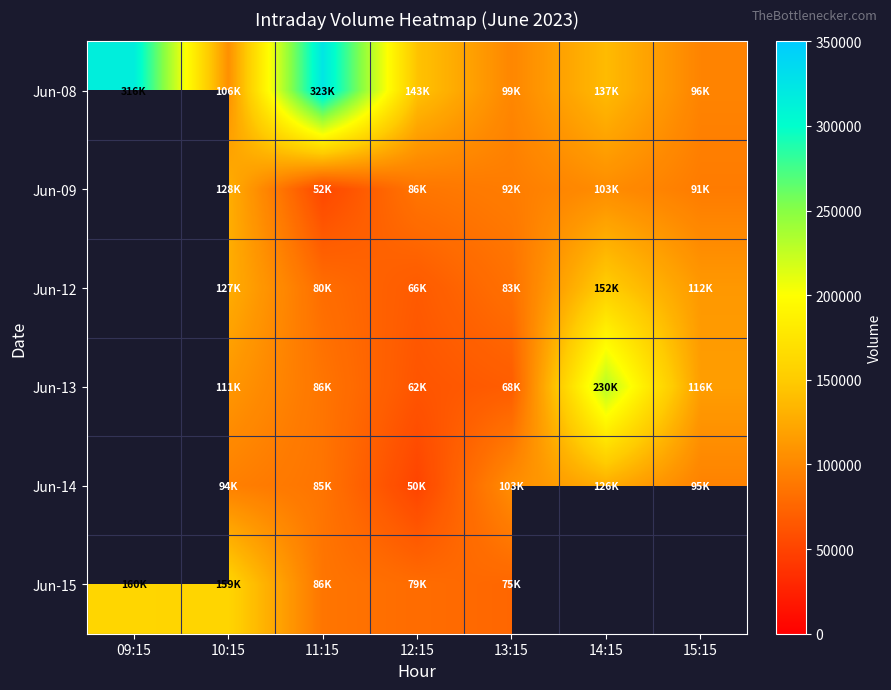

True or false: Jun-09 has a value of 92099.0 at 13:15.

True